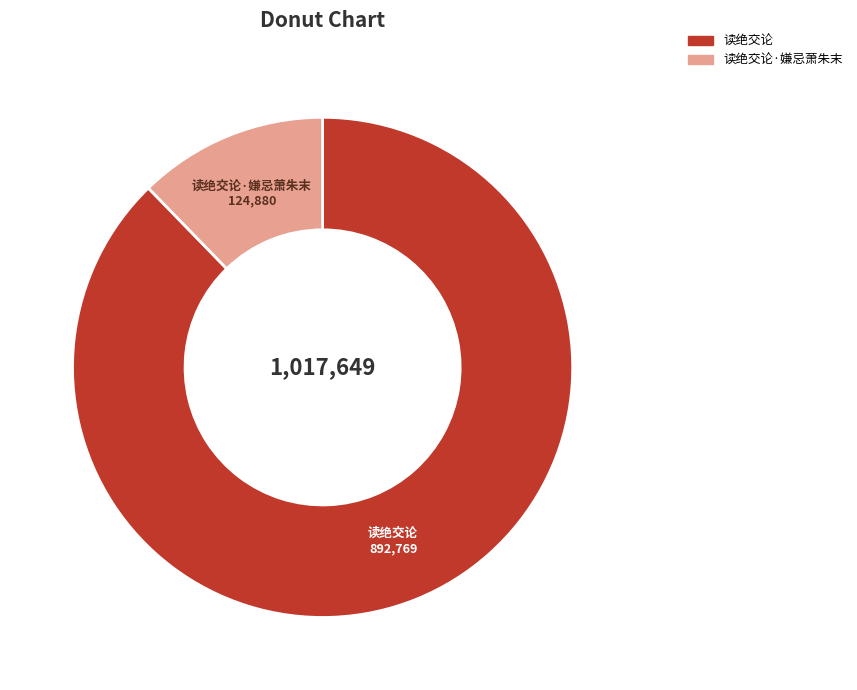

Is it true that 读绝交论·嫌忌萧朱末 is 12% of the pie?

True